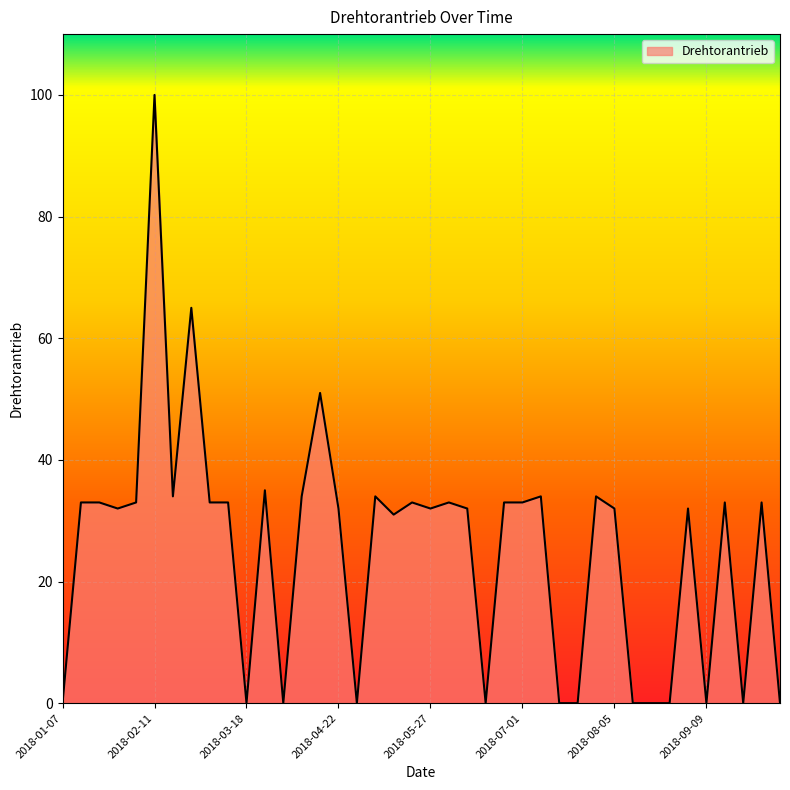

What is the maximum value shown in the chart?

100